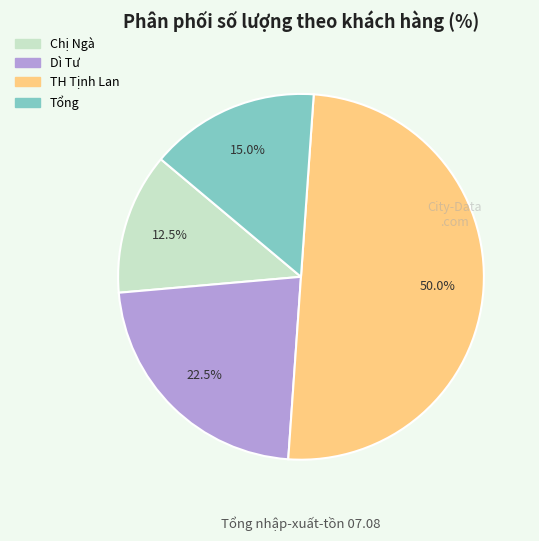

How many segments does this pie chart have?

4